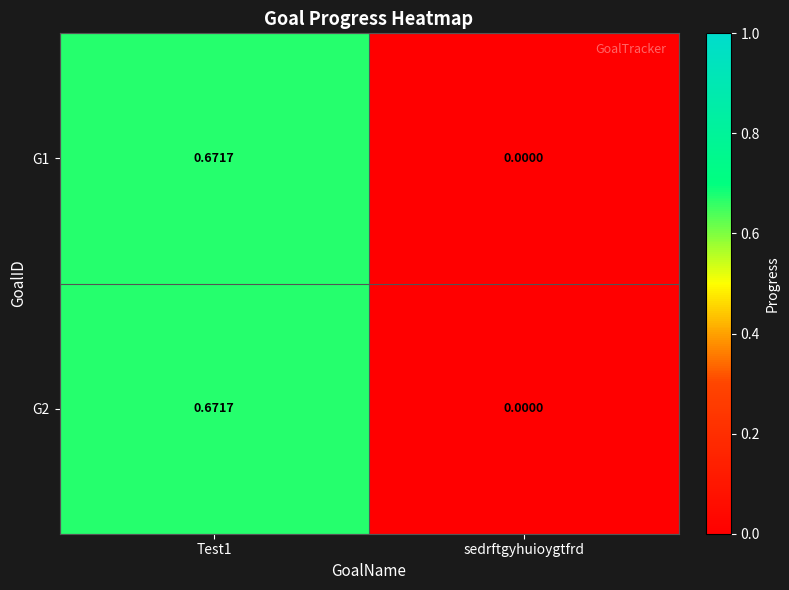

At which category does the chart reach its minimum across all series?

sedrftgyhuioygtfrd